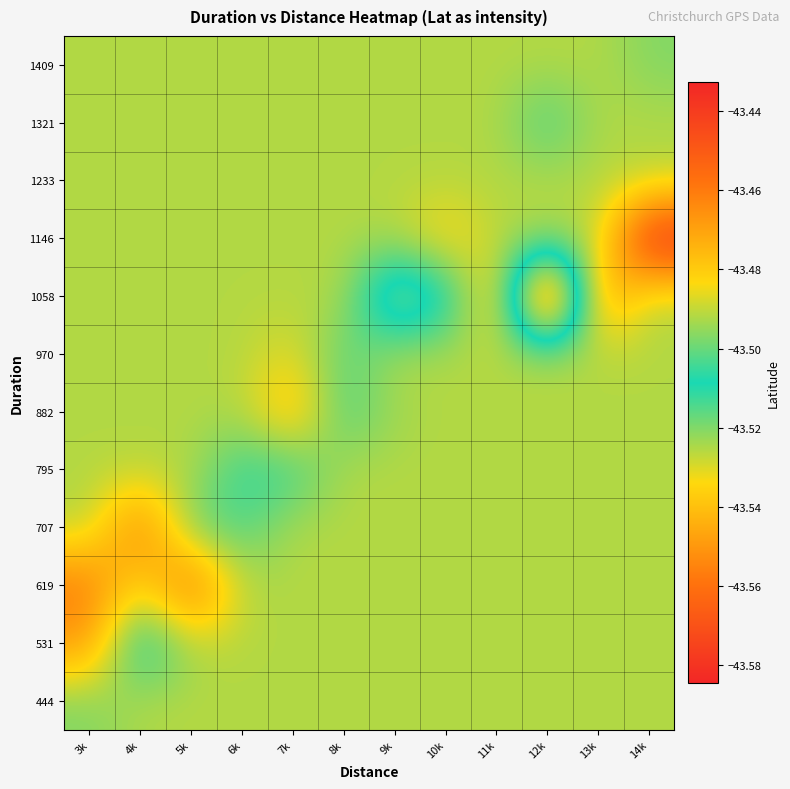

Reading right to left, list all the values displayed in this chart.

444: 14k=-43.5	13k=-43.5	12k=-43.5	11k=-43.5	10k=-43.5	9k=-43.5	8k=-43.5	7k=-43.5	6k=-43.5	5k=-43.5	4k=-43.5	3k=-43.5
531: 14k=-43.5	13k=-43.5	12k=-43.5	11k=-43.5	10k=-43.5	9k=-43.5	8k=-43.5	7k=-43.5	6k=-43.5	5k=-43.5	4k=-43.5	3k=-43.5
619: 14k=-43.5	13k=-43.5	12k=-43.5	11k=-43.5	10k=-43.5	9k=-43.5	8k=-43.5	7k=-43.5	6k=-43.5	5k=-43.6	4k=-43.5	3k=-43.6
707: 14k=-43.5	13k=-43.5	12k=-43.5	11k=-43.5	10k=-43.5	9k=-43.5	8k=-43.5	7k=-43.5	6k=-43.5	5k=-43.5	4k=-43.6	3k=-43.5
795: 14k=-43.5	13k=-43.5	12k=-43.5	11k=-43.5	10k=-43.5	9k=-43.5	8k=-43.5	7k=-43.5	6k=-43.5	5k=-43.5	4k=-43.5	3k=-43.5
882: 14k=-43.5	13k=-43.5	12k=-43.5	11k=-43.5	10k=-43.5	9k=-43.5	8k=-43.5	7k=-43.5	6k=-43.5	5k=-43.5	4k=-43.5	3k=-43.5
970: 14k=-43.5	13k=-43.5	12k=-43.5	11k=-43.5	10k=-43.5	9k=-43.5	8k=-43.5	7k=-43.5	6k=-43.5	5k=-43.5	4k=-43.5	3k=-43.5
1058: 14k=-43.5	13k=-43.6	12k=-43.4	11k=-43.5	10k=-43.5	9k=-43.5	8k=-43.5	7k=-43.5	6k=-43.5	5k=-43.5	4k=-43.5	3k=-43.5
1146: 14k=-43.6	13k=-43.5	12k=-43.5	11k=-43.5	10k=-43.5	9k=-43.5	8k=-43.5	7k=-43.5	6k=-43.5	5k=-43.5	4k=-43.5	3k=-43.5
1233: 14k=-43.5	13k=-43.5	12k=-43.5	11k=-43.5	10k=-43.5	9k=-43.5	8k=-43.5	7k=-43.5	6k=-43.5	5k=-43.5	4k=-43.5	3k=-43.5
1321: 14k=-43.5	13k=-43.5	12k=-43.5	11k=-43.5	10k=-43.5	9k=-43.5	8k=-43.5	7k=-43.5	6k=-43.5	5k=-43.5	4k=-43.5	3k=-43.5
1409: 14k=-43.5	13k=-43.5	12k=-43.5	11k=-43.5	10k=-43.5	9k=-43.5	8k=-43.5	7k=-43.5	6k=-43.5	5k=-43.5	4k=-43.5	3k=-43.5